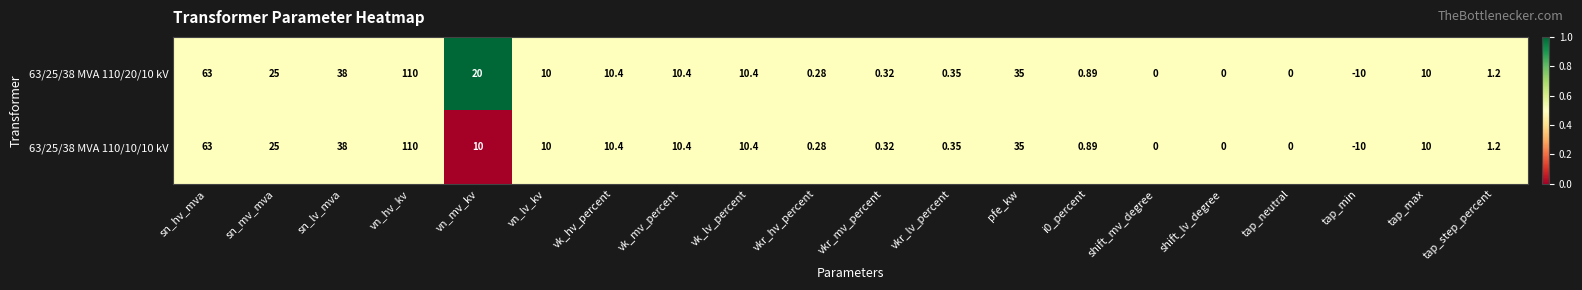

What is the total value across all series at sn_lv_mva?

76.0